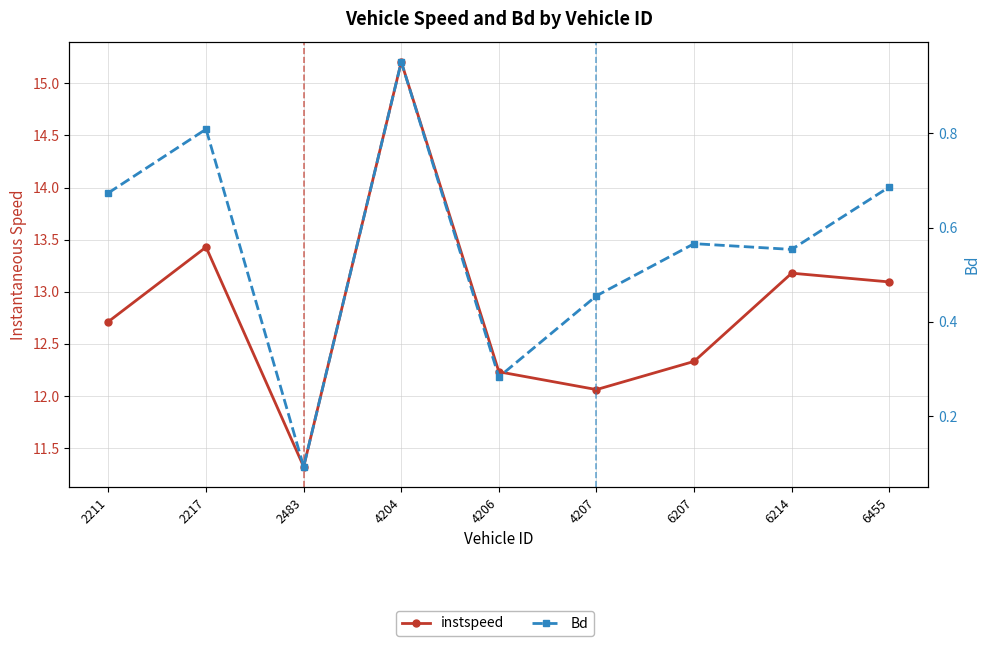

Reading left to right, extract all data points from this chart.

instspeed: 12.7	13.4	11.3	15.2	12.2	12.1	12.3	13.2	13.1
Bd: 0.7	0.8	0.1	1.0	0.3	0.5	0.6	0.6	0.7